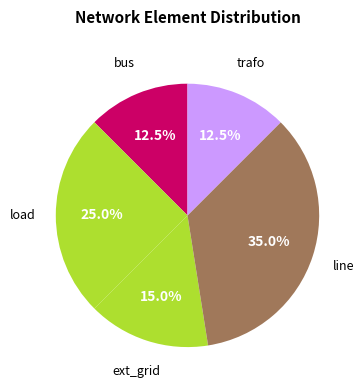

Count the number of slices in the pie.

5